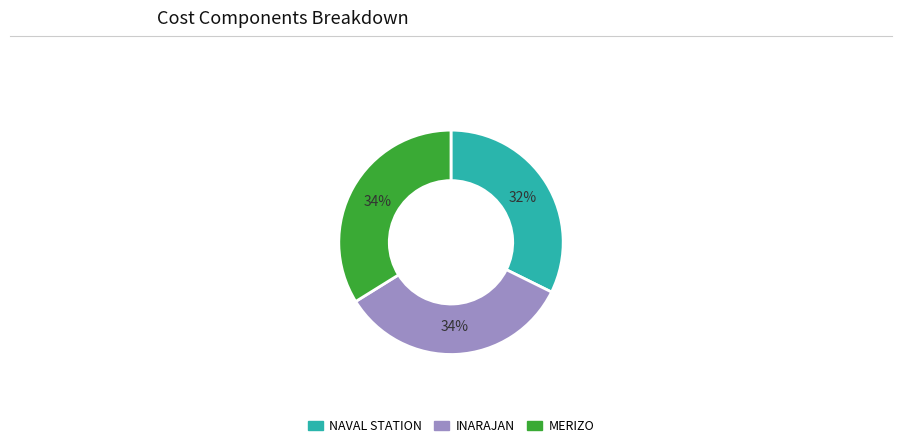

Count the number of slices in the pie.

3